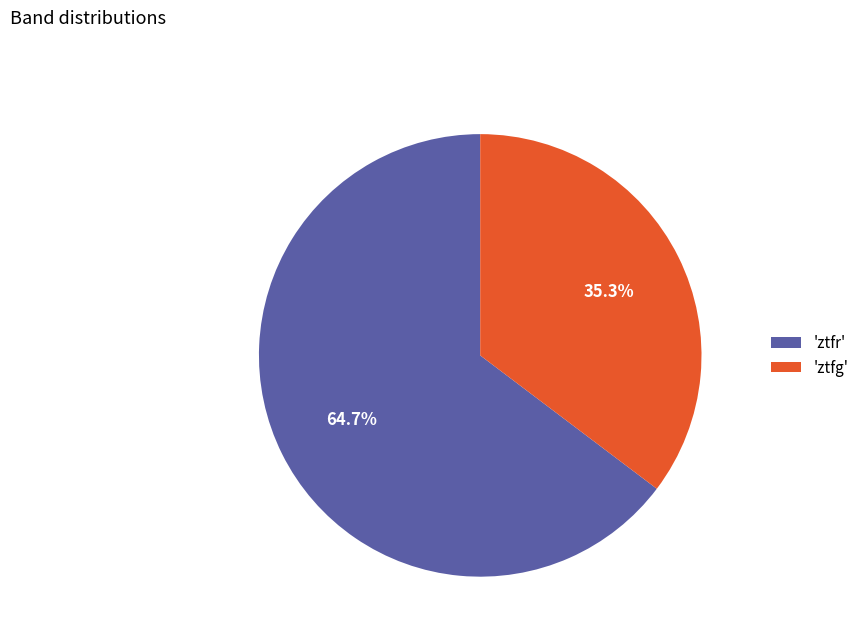

What is the total percentage of 'ztfg' and 'ztfr'?

100.0%